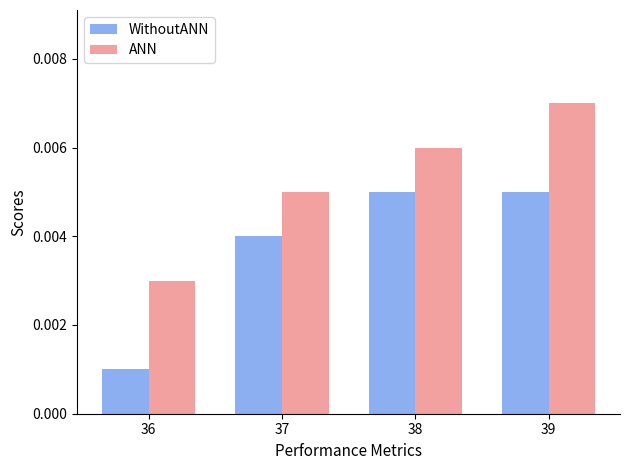

List the series in order of their overall mean, lowest first.

WithoutANN, ANN